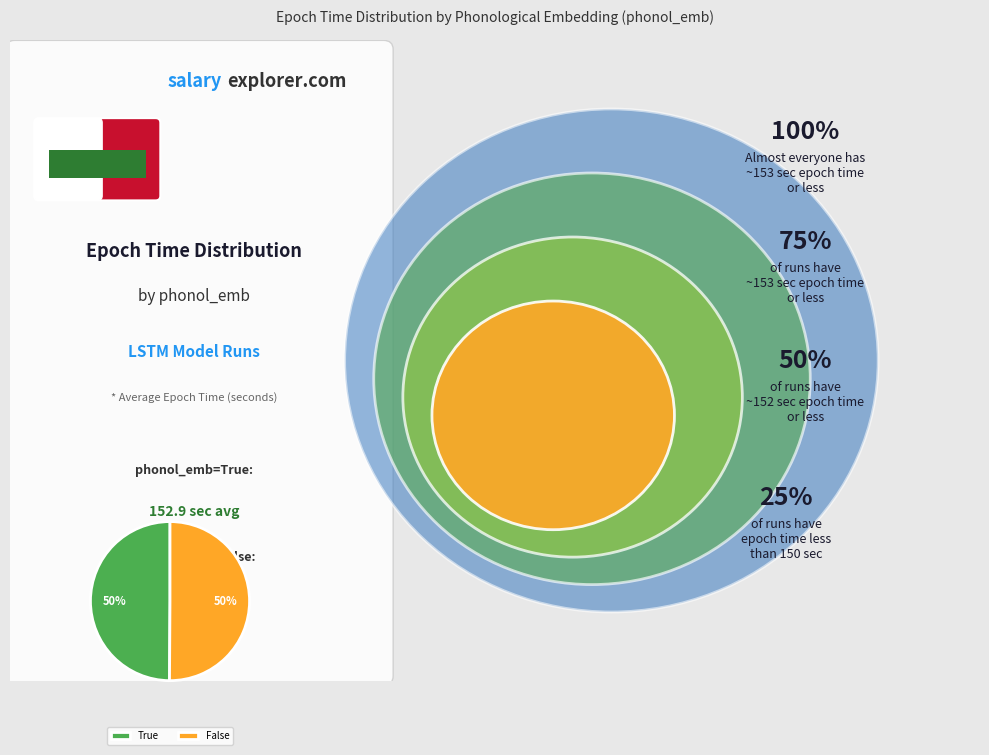

Is it true that False is 57% of the pie?

False